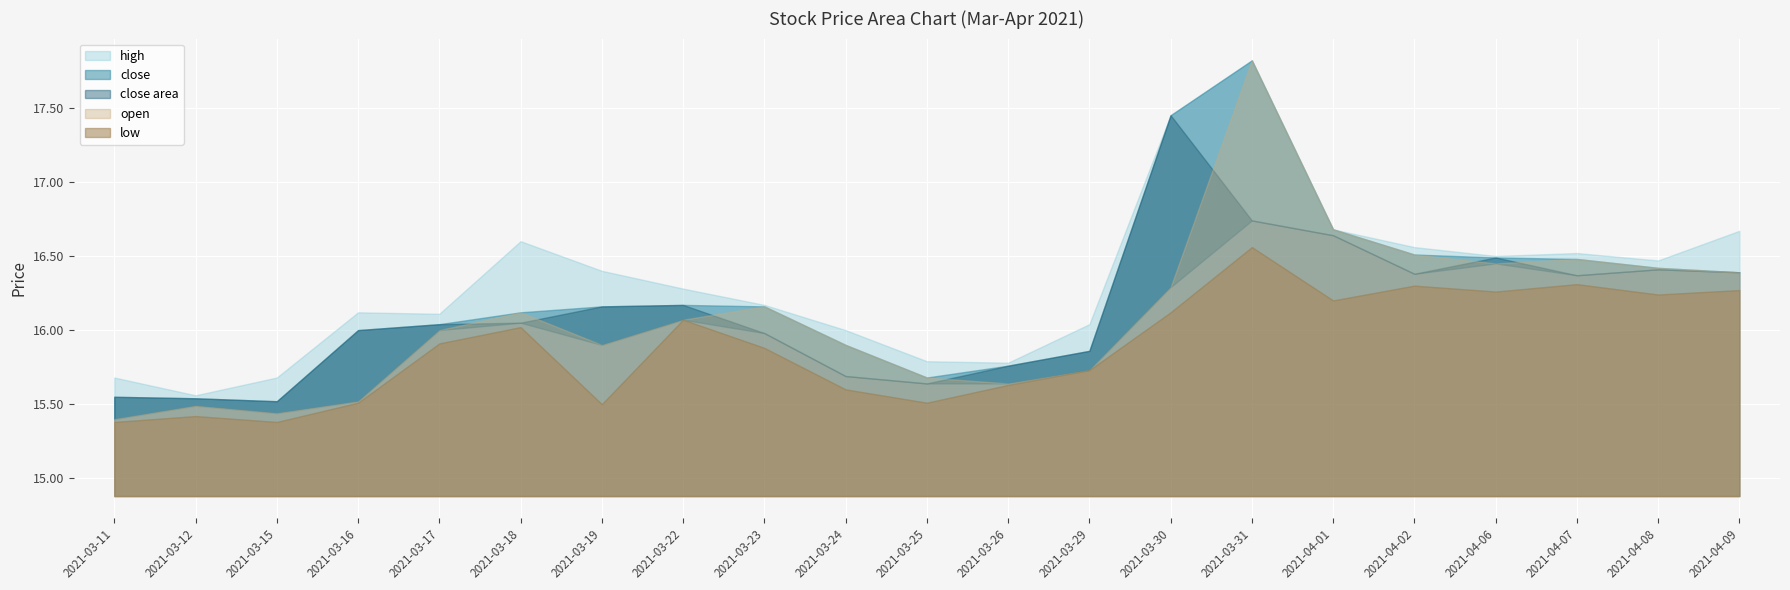

How many data points does each series have?

21